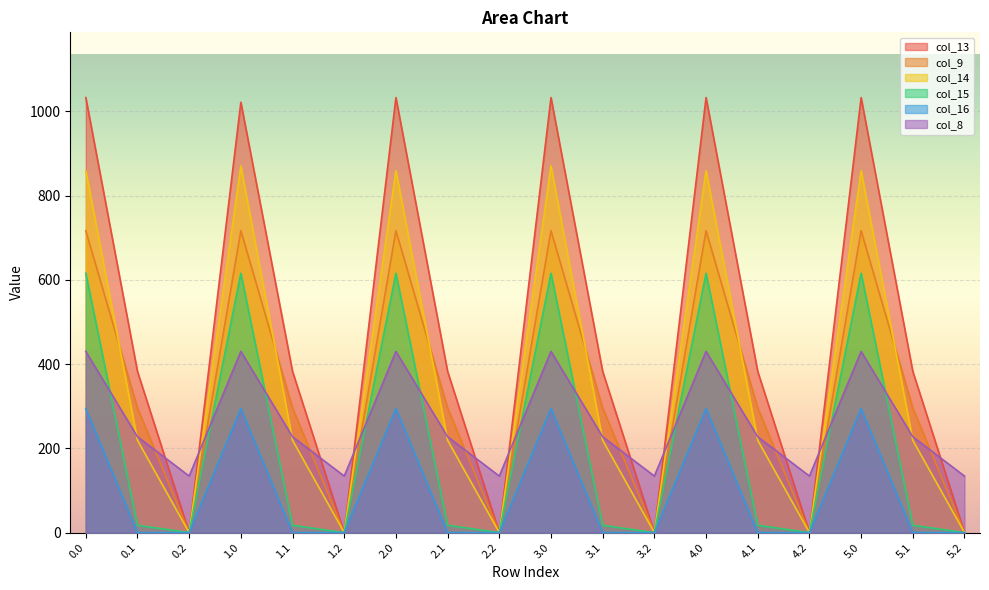

Between 0.2 and 2.2, which is larger?

0.2